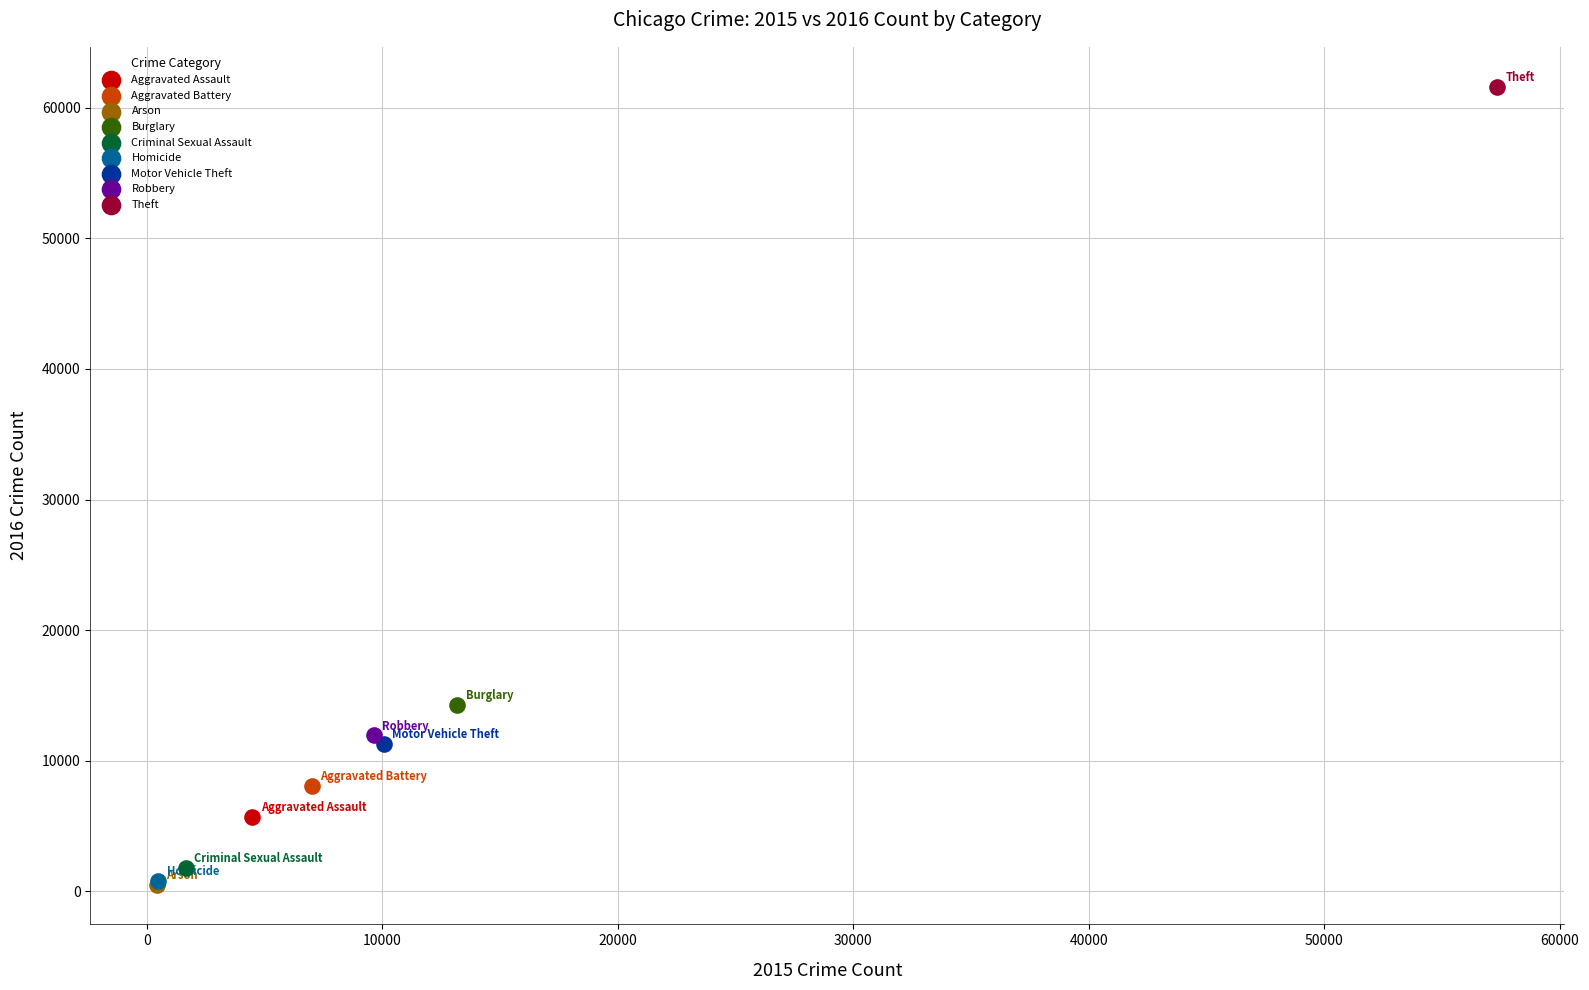

What are all the series names shown in the legend?

Aggravated Assault, Aggravated Battery, Arson, Burglary, Criminal Sexual Assault, Homicide, Motor Vehicle Theft, Robbery, Theft